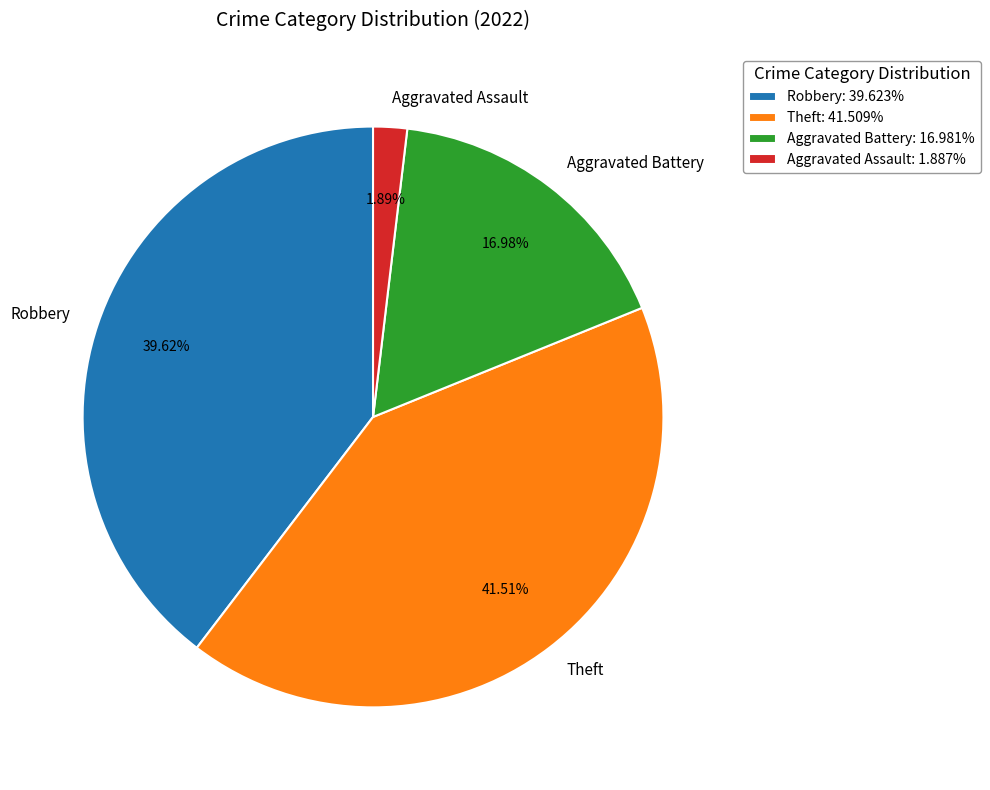

Does any single category account for the majority?

No